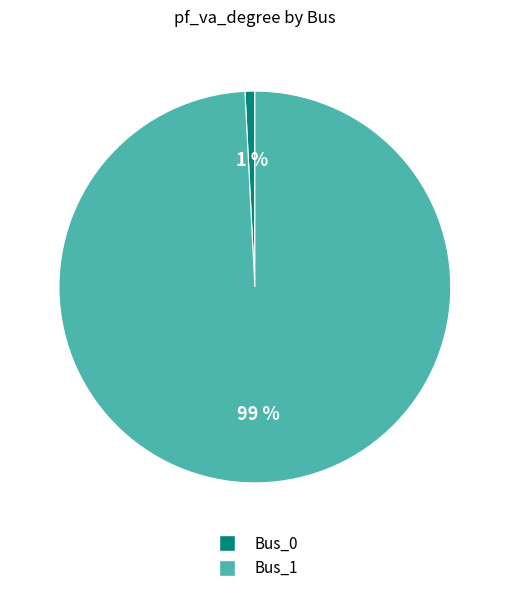

What percentage is the Bus_0 slice, to the nearest percent?

1%